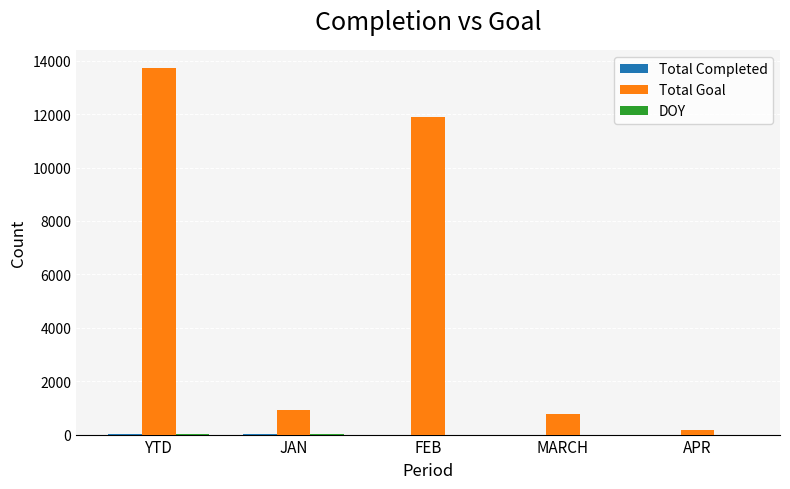

Which series has the largest total across all categories?

Total Goal